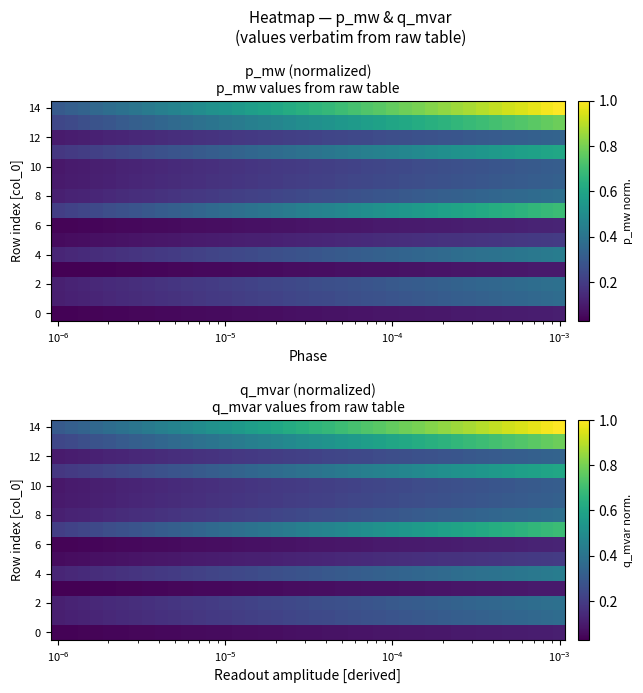

Count the 4 values in the range 0 to 1.

40